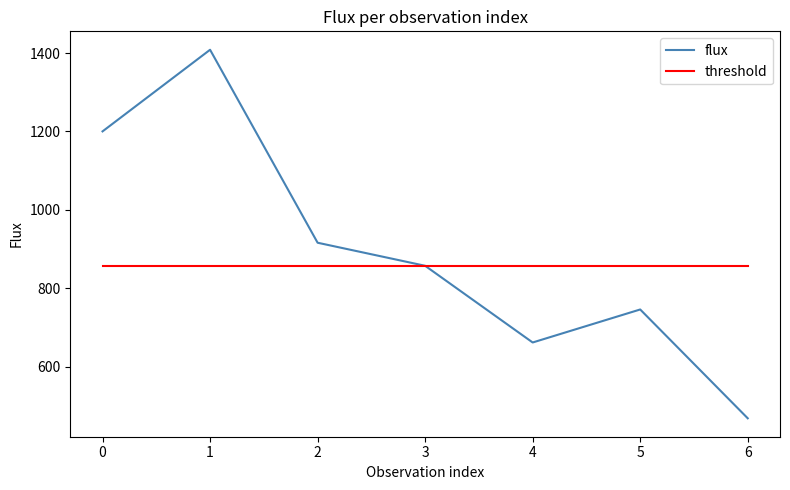

Rank the series by their maximum value, from highest to lowest.

flux, threshold